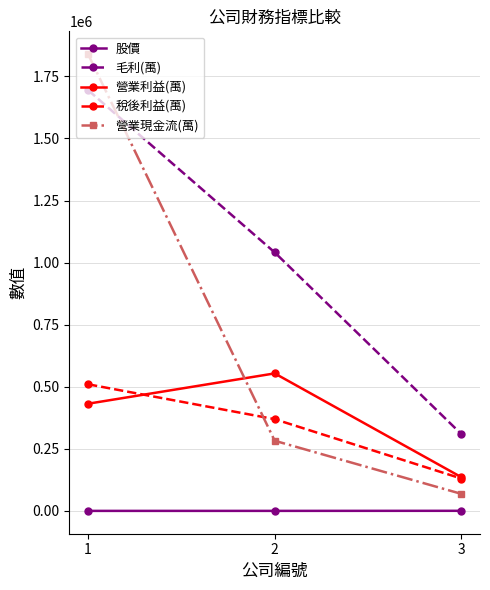

Does the chart have visible grid lines?

Yes